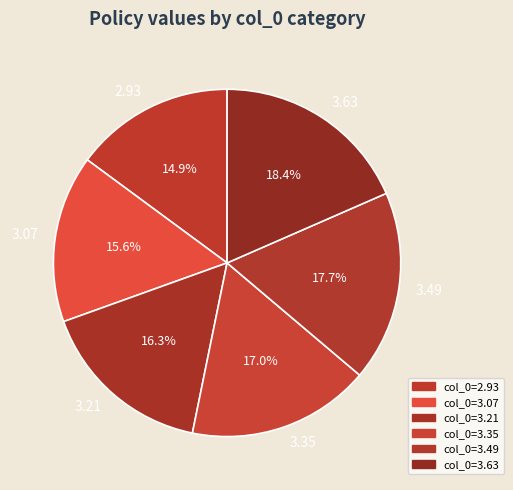

Combined, what portion of the pie is 2.93 and 3.21?

31.2%